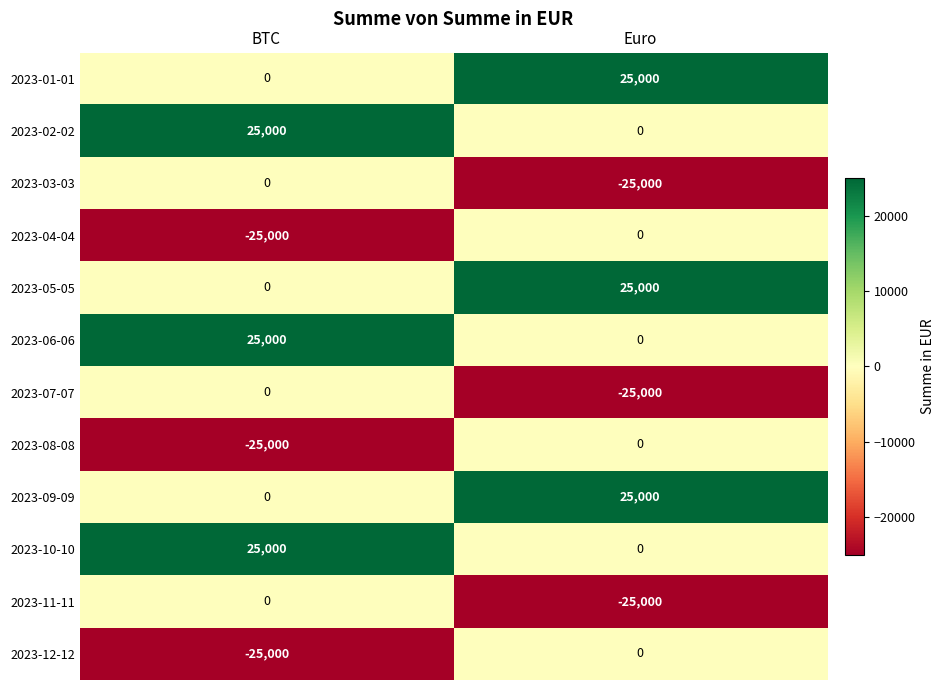

Where is 2023-12-12 nearest to the value -12500?

BTC